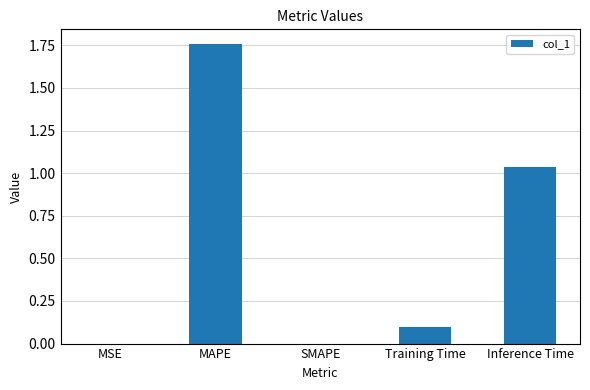

Which category has the highest value across all series?

MAPE